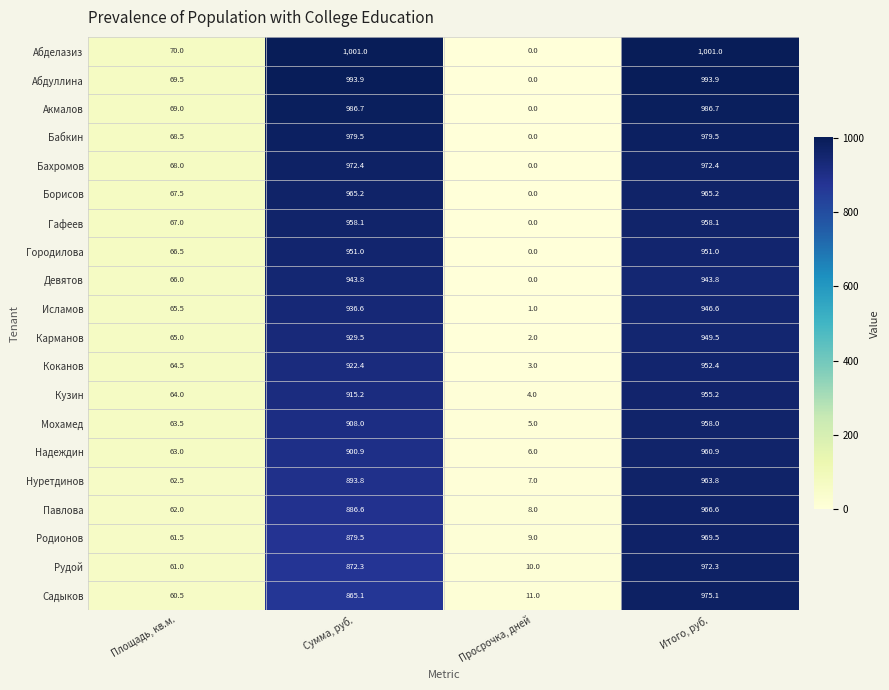

What is the greatest value displayed?

1001.0